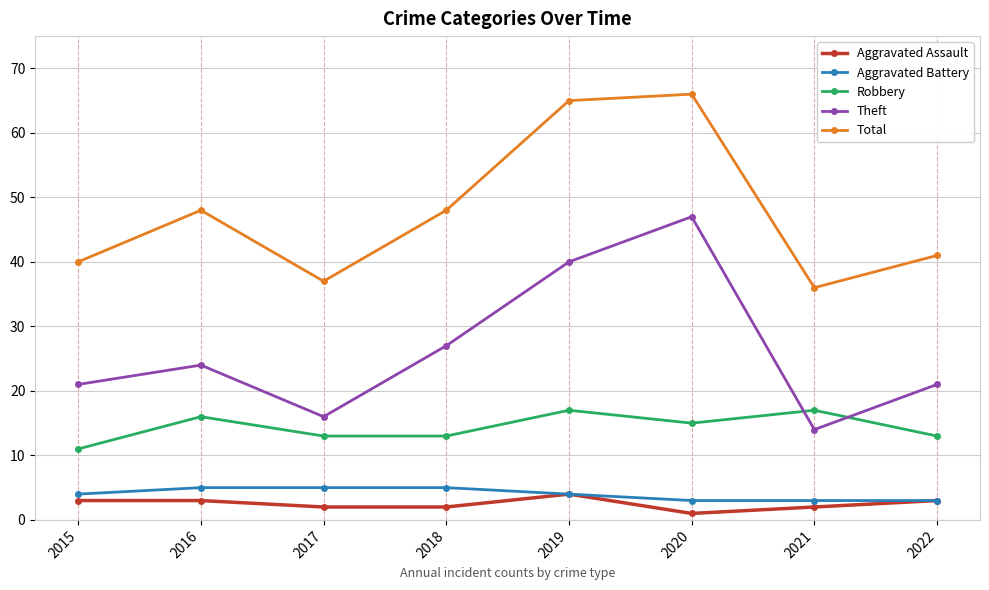

What is the difference between the maximum and second lowest values in the Theft series?

31